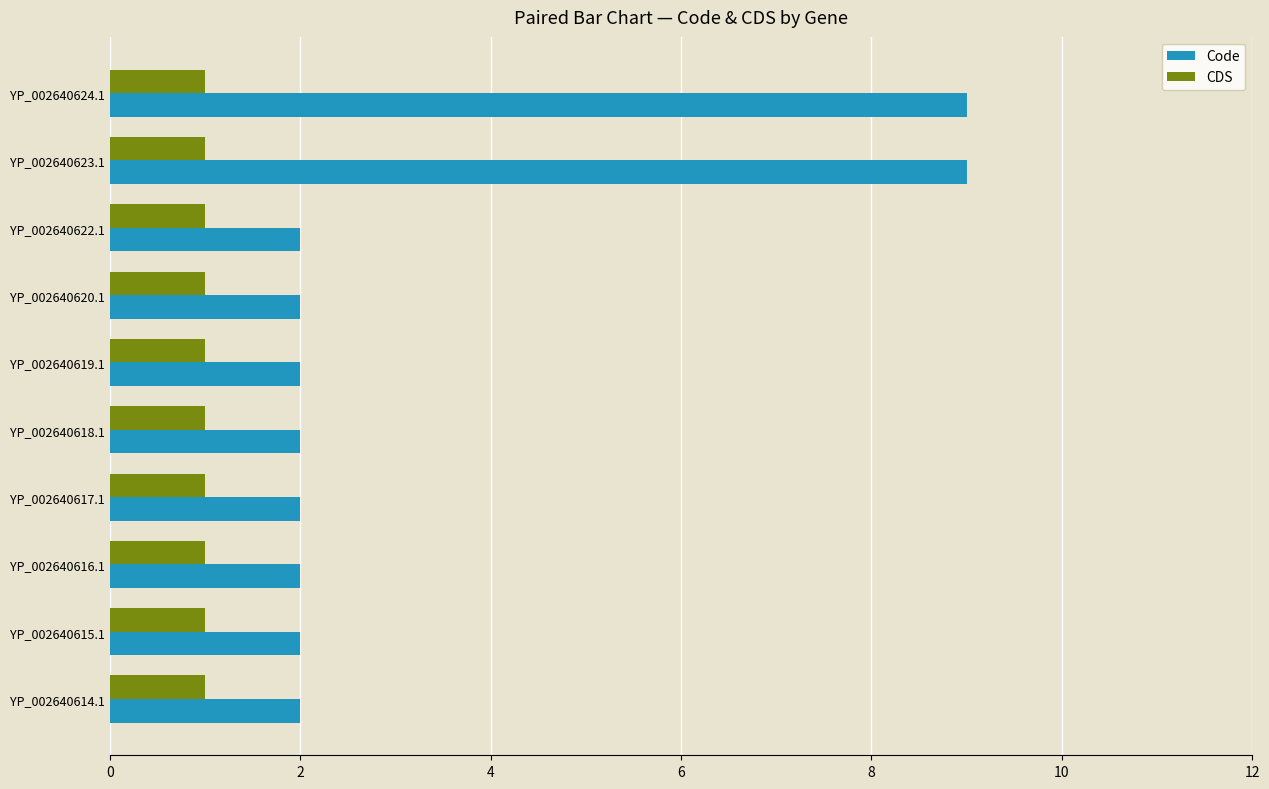

At YP_002640623.1, list the series in order from largest to smallest.

Code, CDS